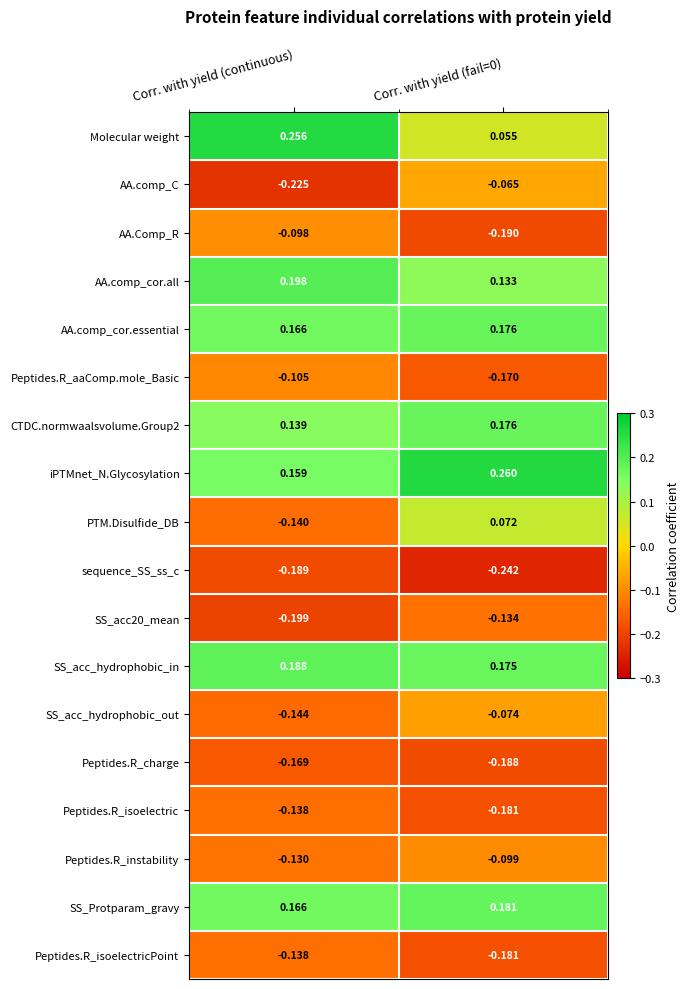

What is the difference between the highest and lowest values at Corr. with yield (continuous)?

0.5